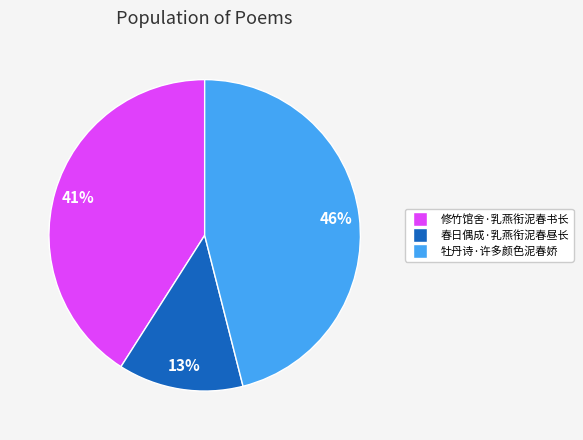

To the nearest percent, what percentage of the pie is 春日偶成·乳燕衔泥春昼长?

13%